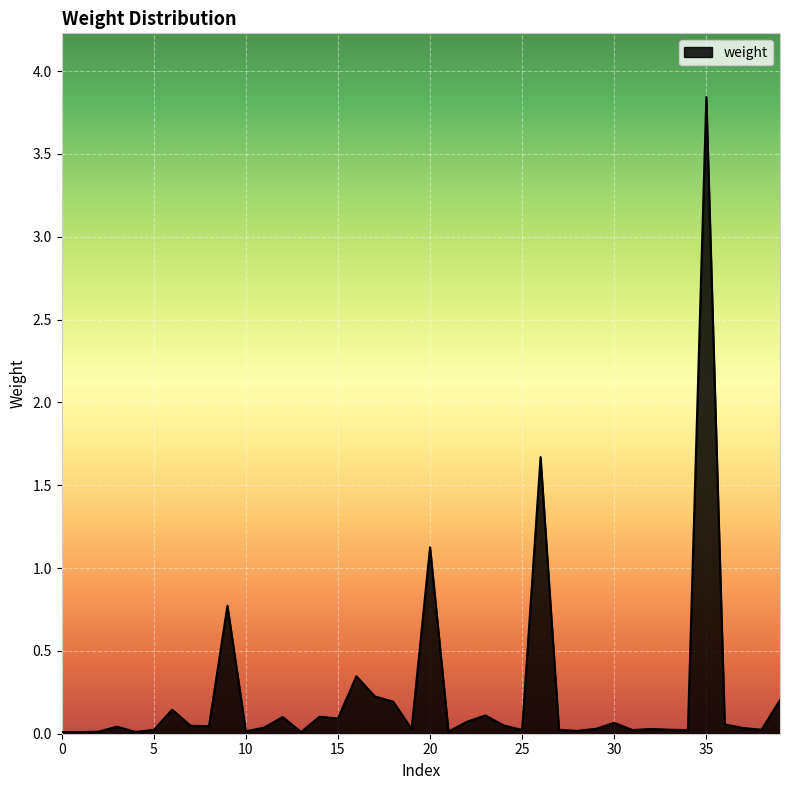

Does the chart display data point markers on the line(s)?

No